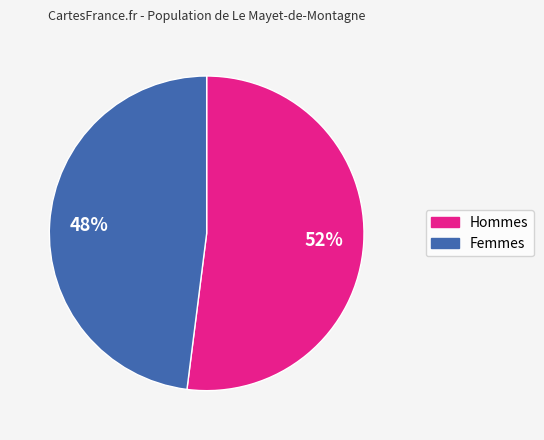

To the nearest percent, what is the average slice percentage?

50%